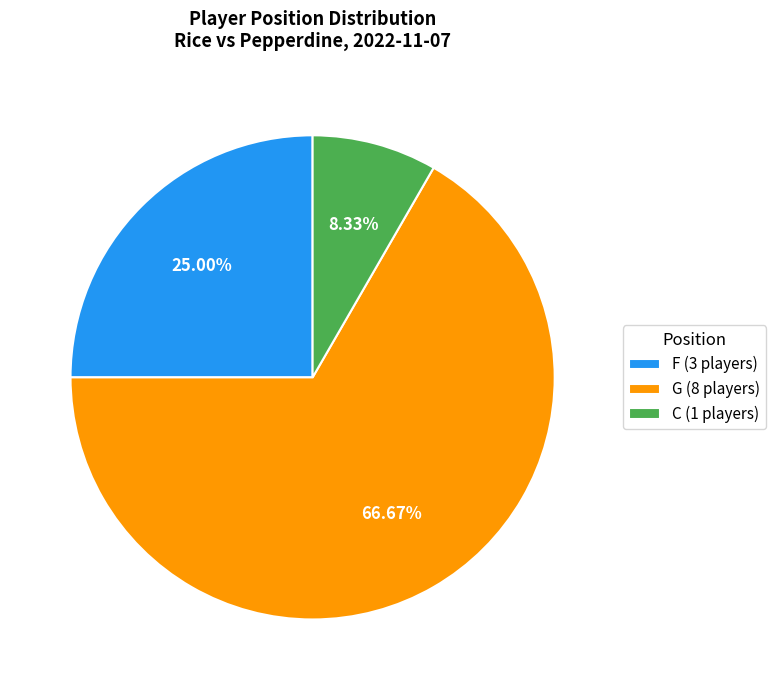

Which slice represents more than half of the pie?

G